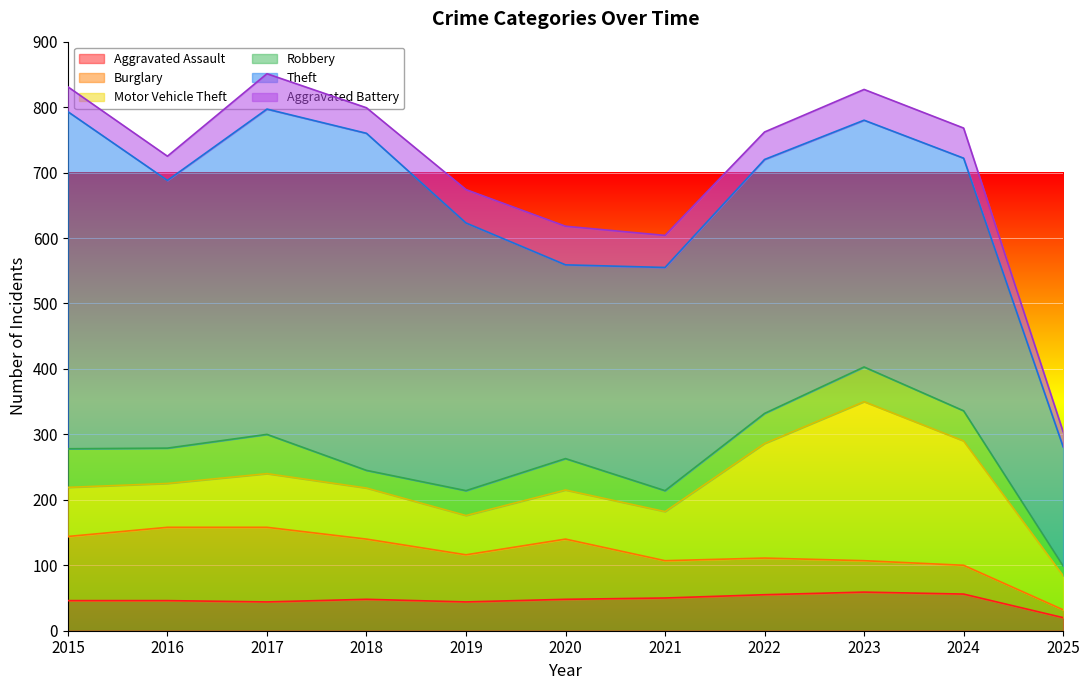

What is the difference between the second highest and minimum values in the Theft series?

333